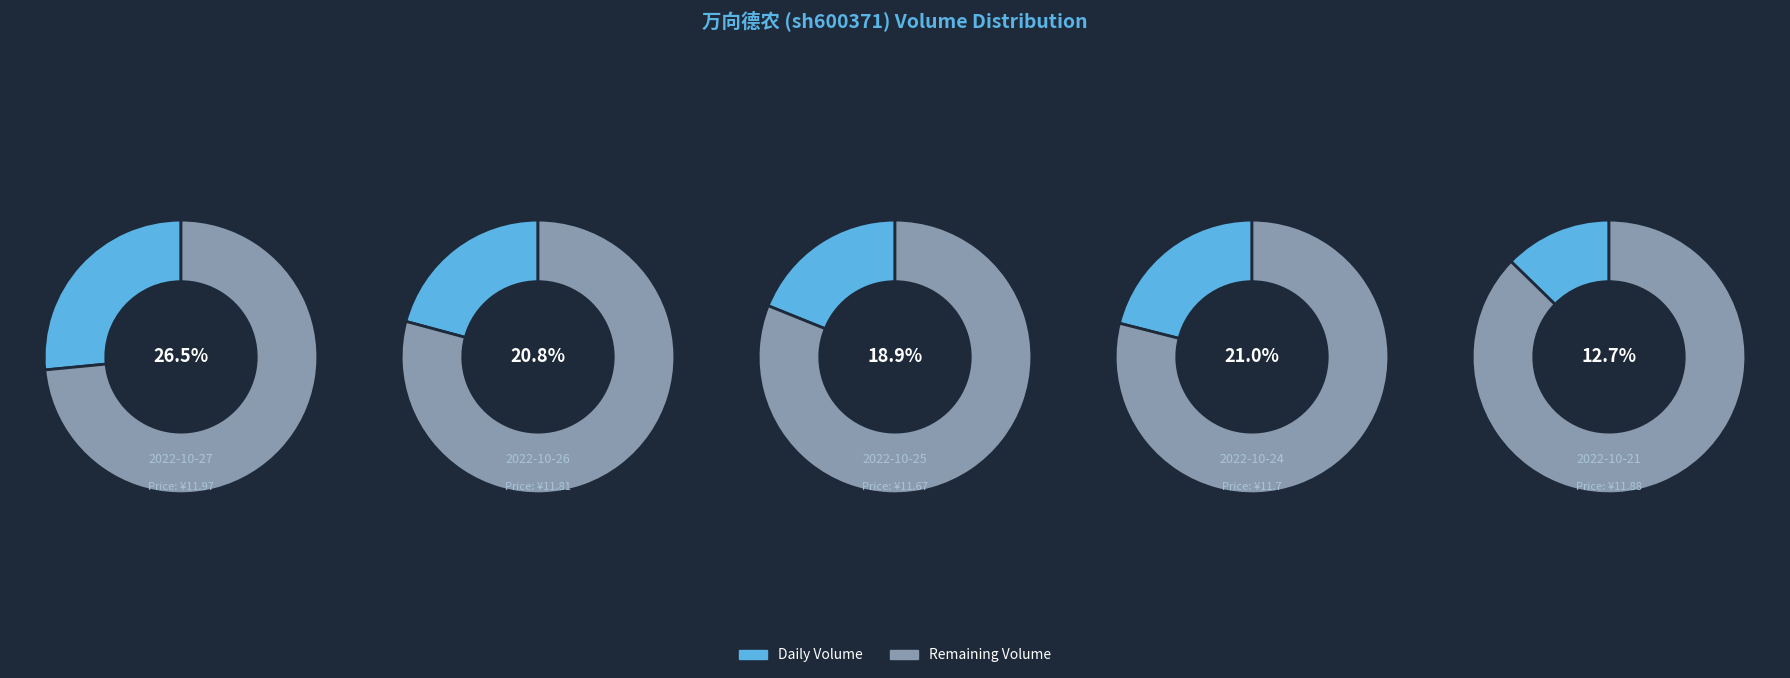

Is it true that 2022-10-27 is 21% of the pie?

False